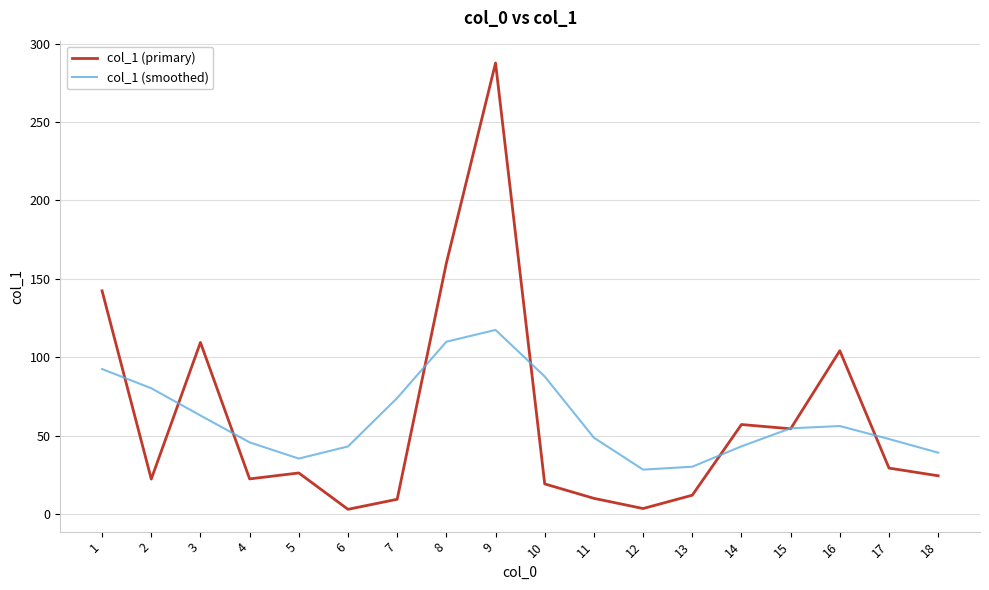

Which series ends up on top after the final intersection of col_1 (smoothed) and col_1 (primary)?

col_1 (smoothed)